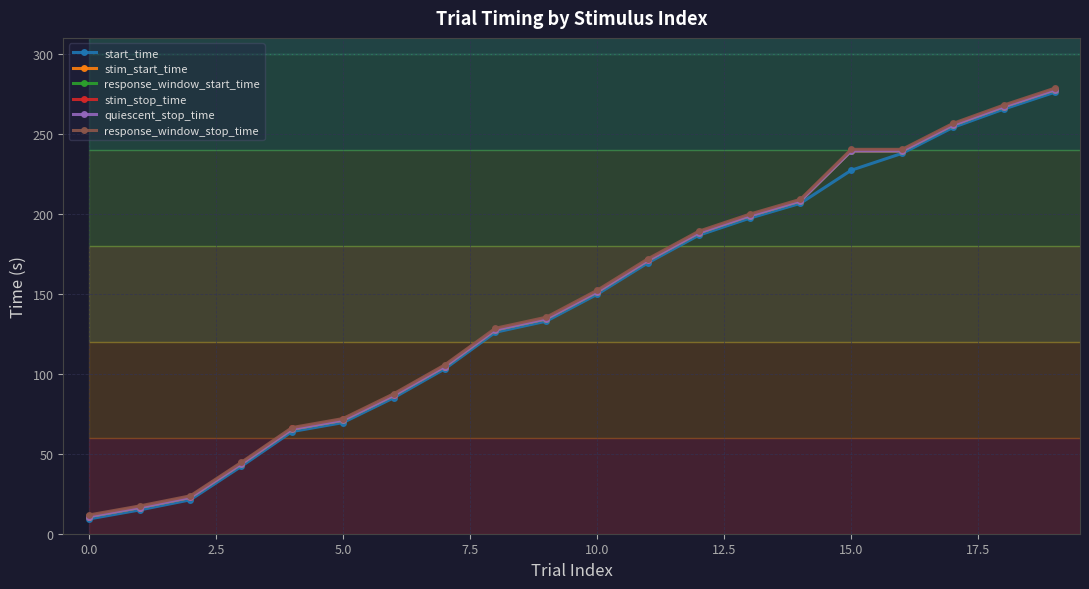

What is the smallest value displayed?

9.2